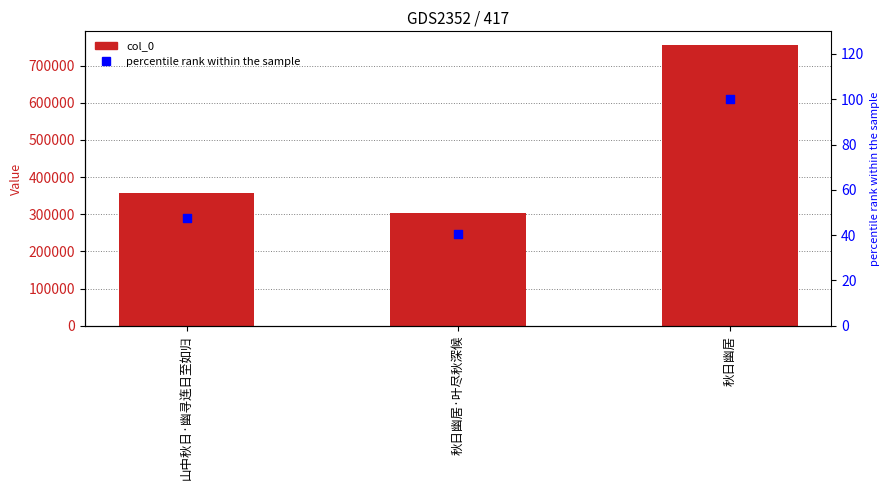

At how many categories does at least one series exceed 745446?

1